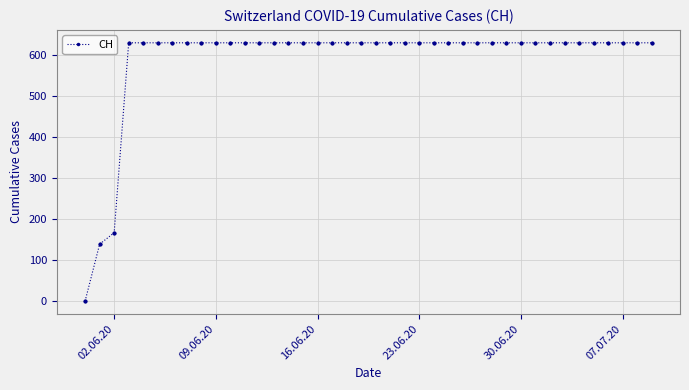

The value at 20 is 1121. True or false?

False